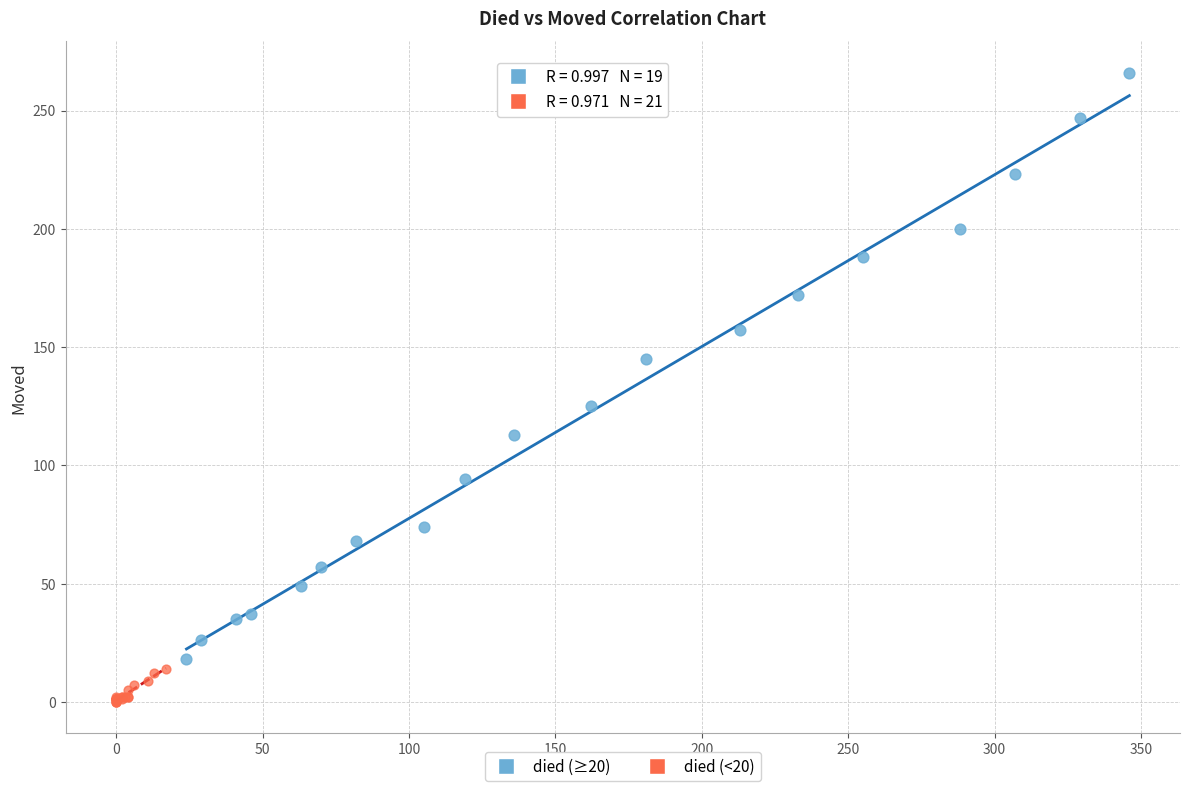

Which series reaches the minimum Y coordinate?

died (<20)